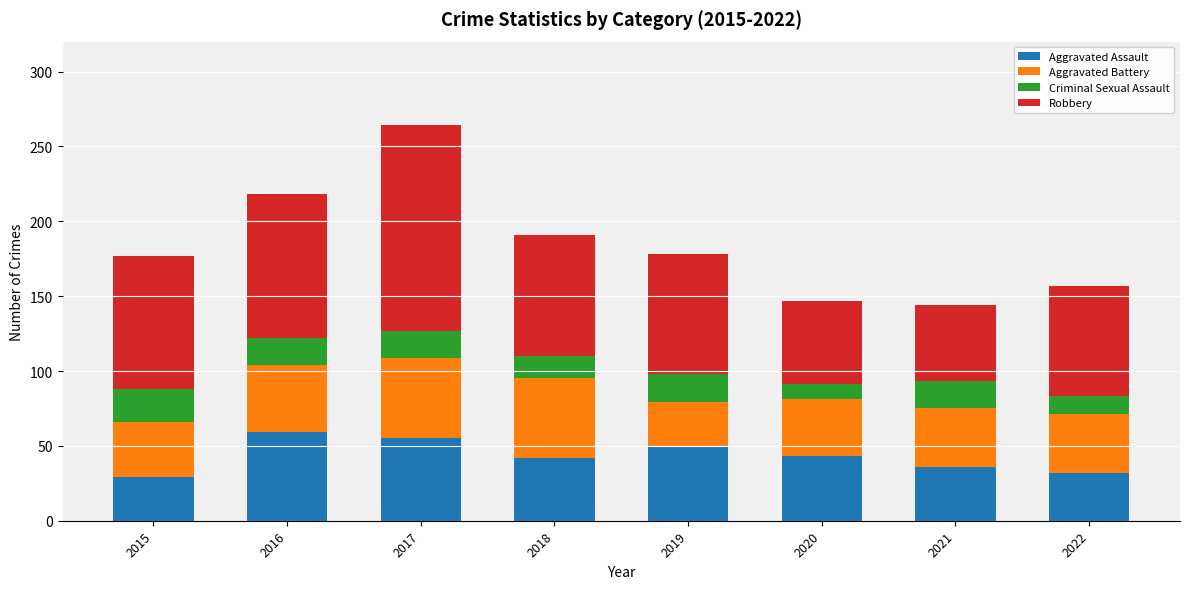

What is the total value across all series at 2019?

178